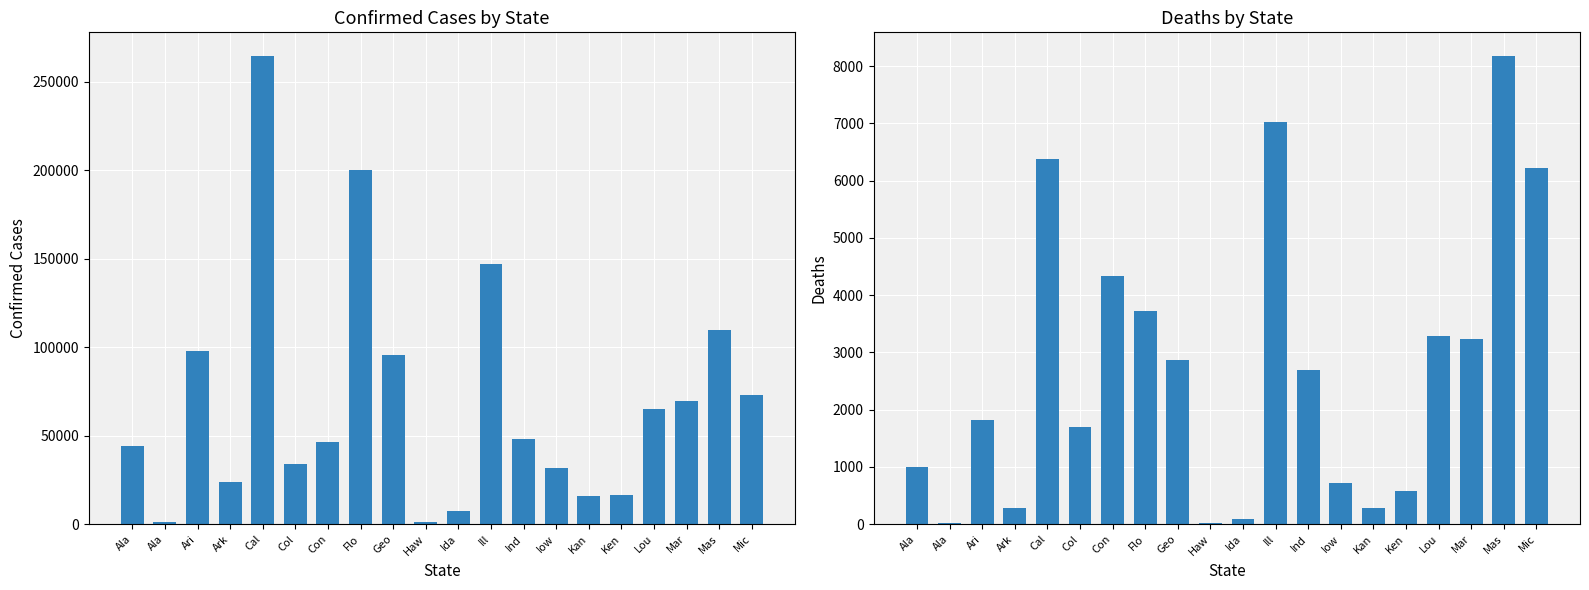

What is the smallest value displayed?

16